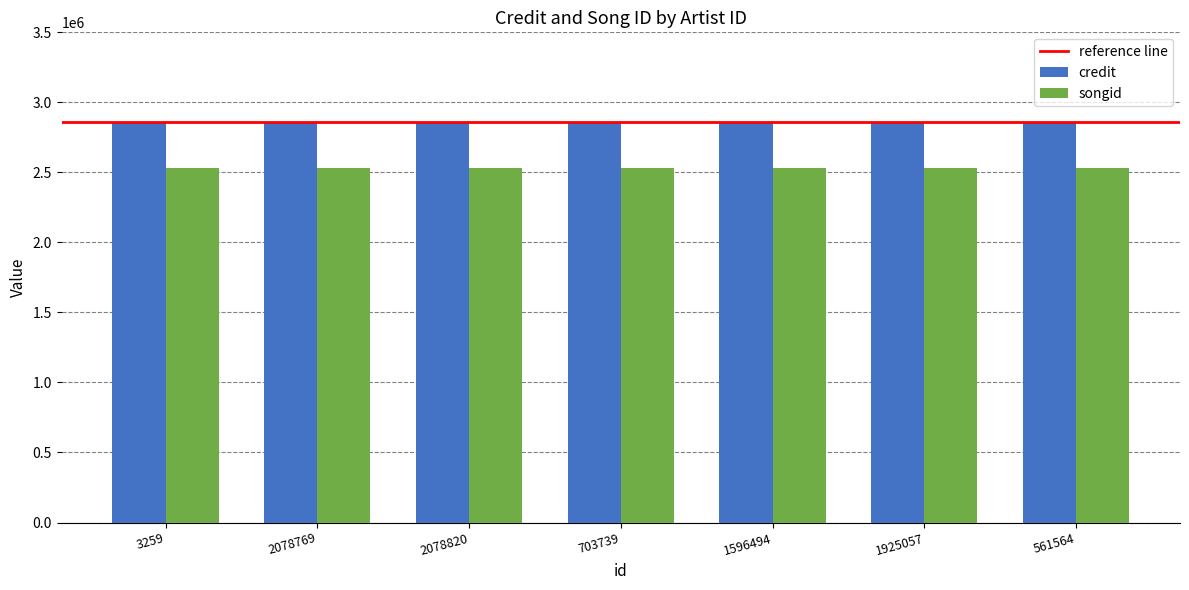

What is the label of the 5th bar from the right?

2078820